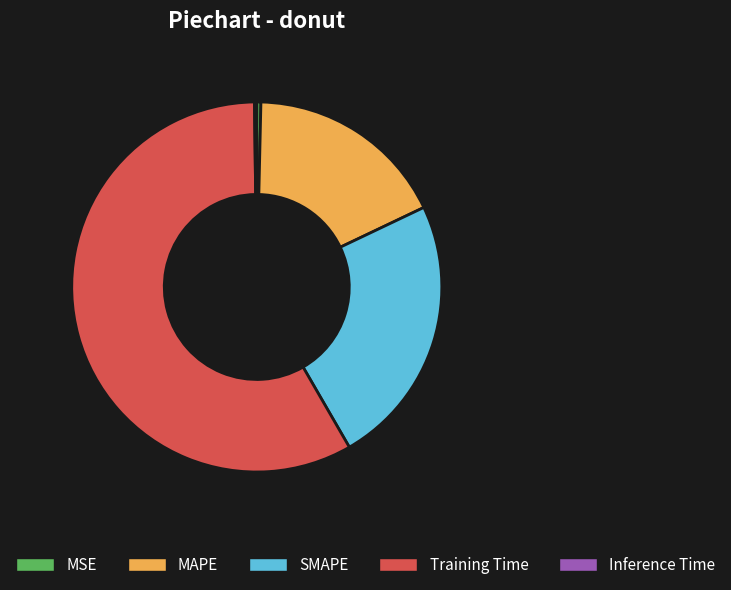

Combined, do MAPE and MSE account for over 50%?

No